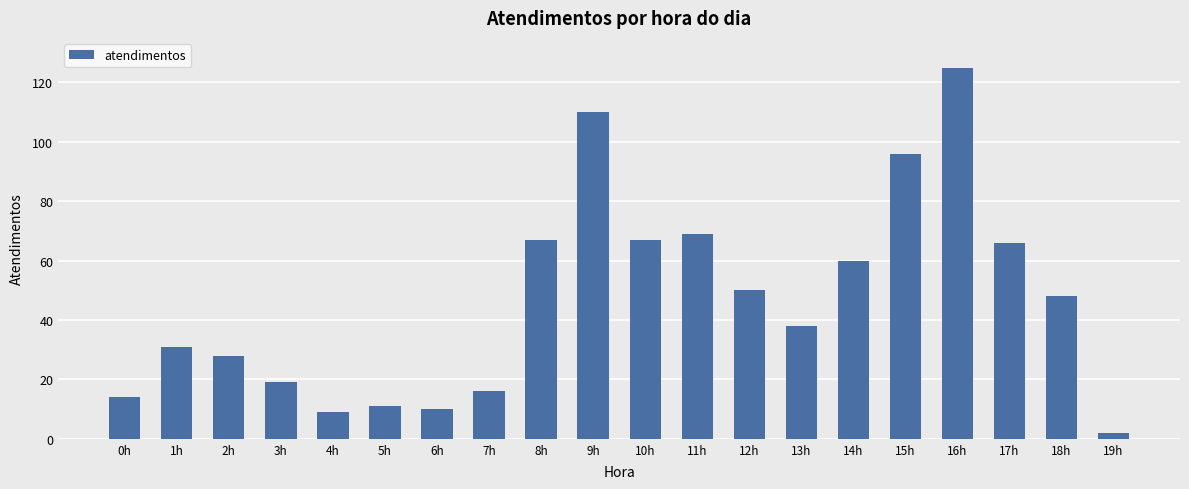

How many series are shown in this chart?

1